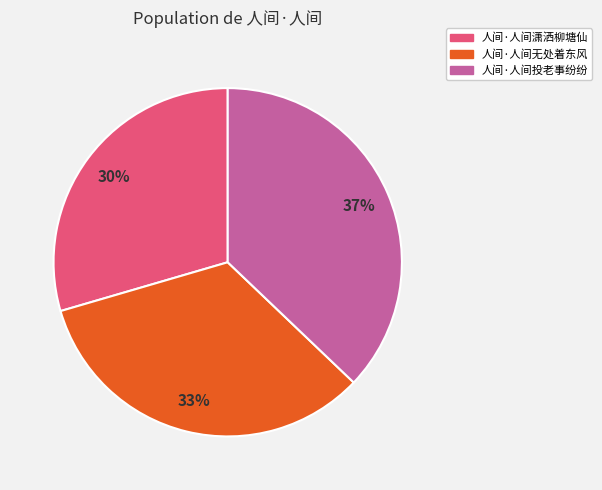

The 人间·人间无处着东风 slice represents 33% of the pie. True or false?

True